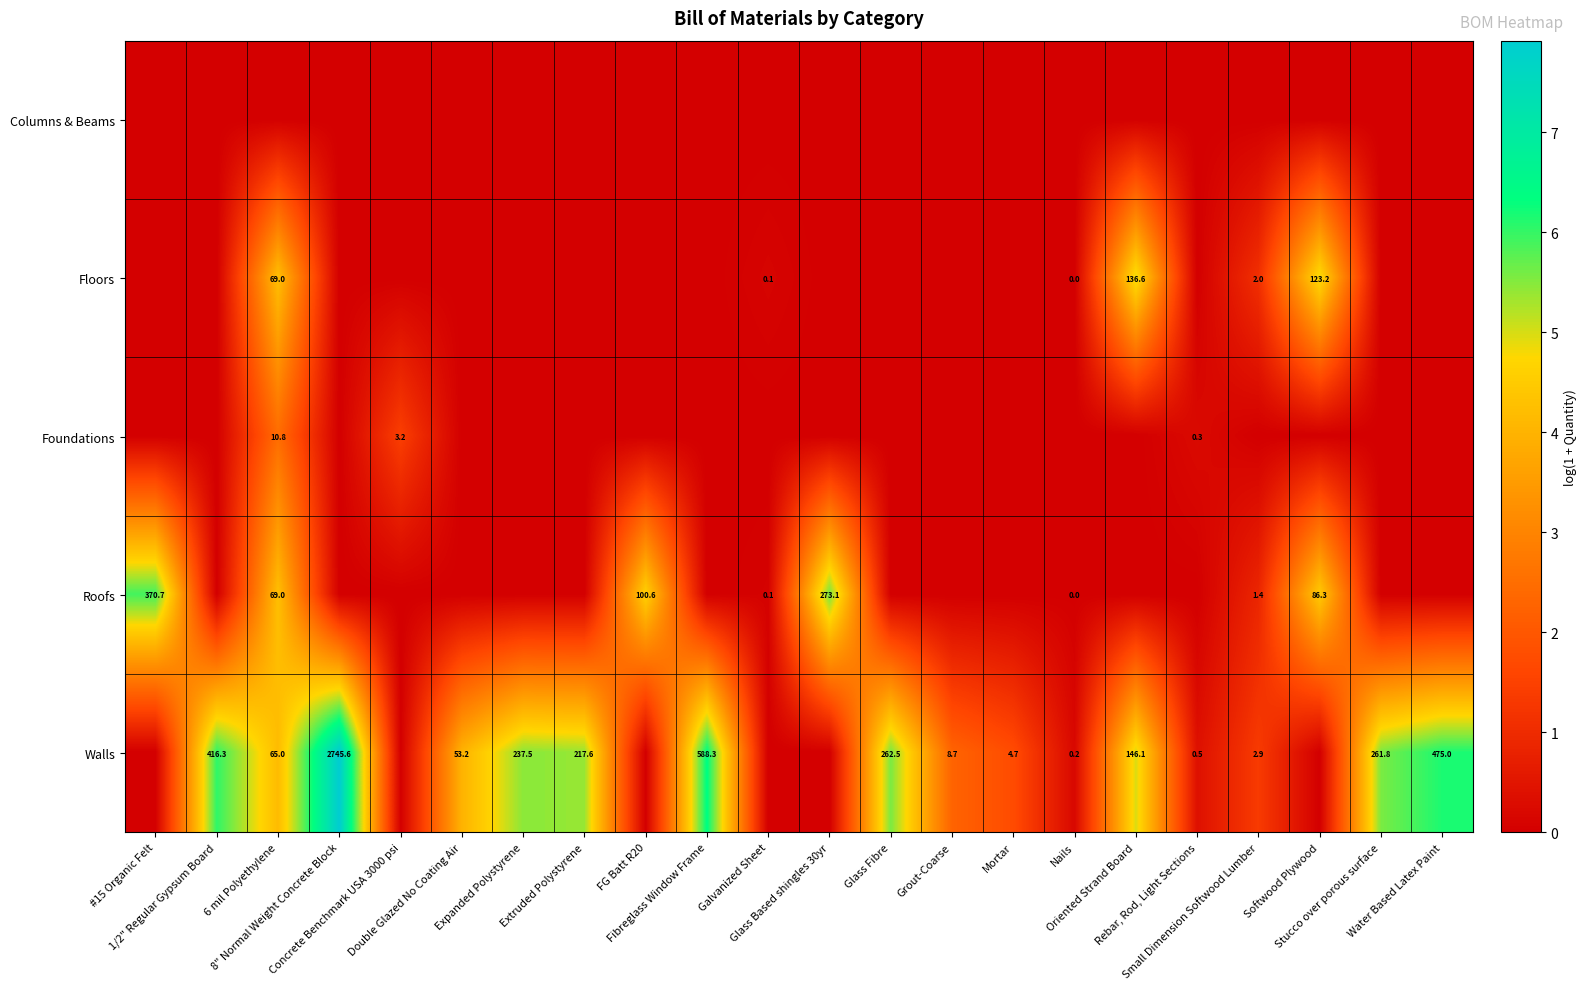

How many series are shown in this chart?

5